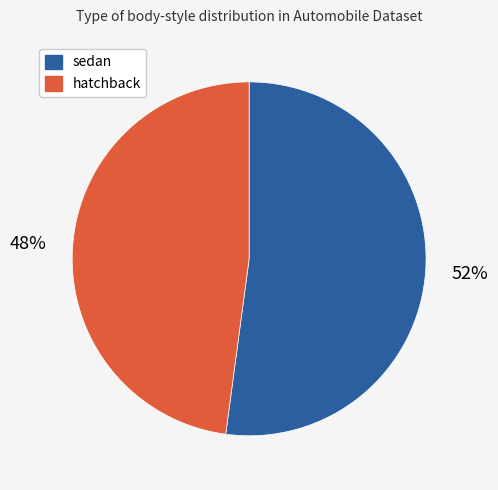

To the nearest percent, what is the combined percentage of hatchback and sedan?

100%